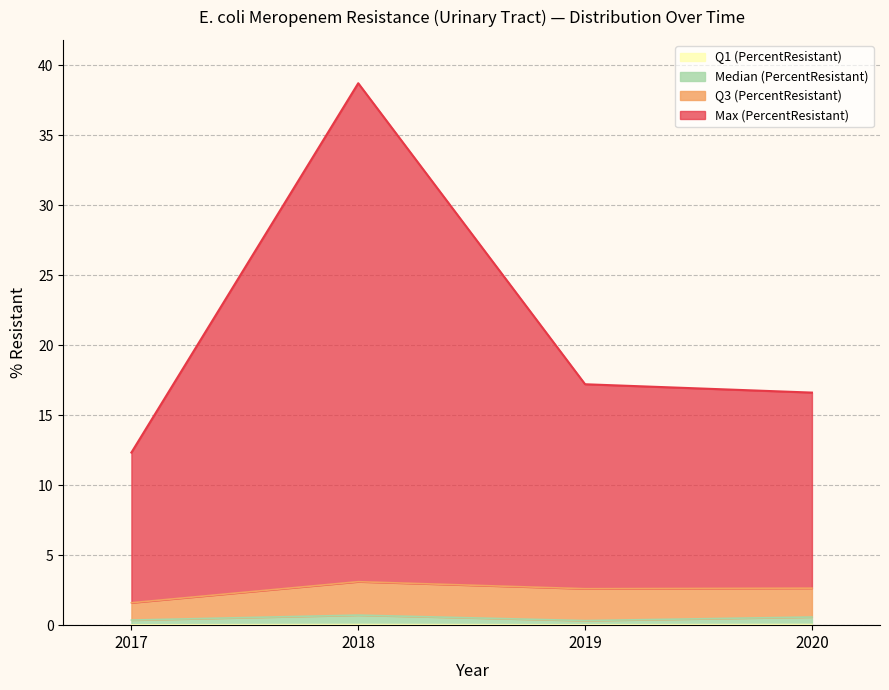

At which category does the chart reach its peak across all series?

2018